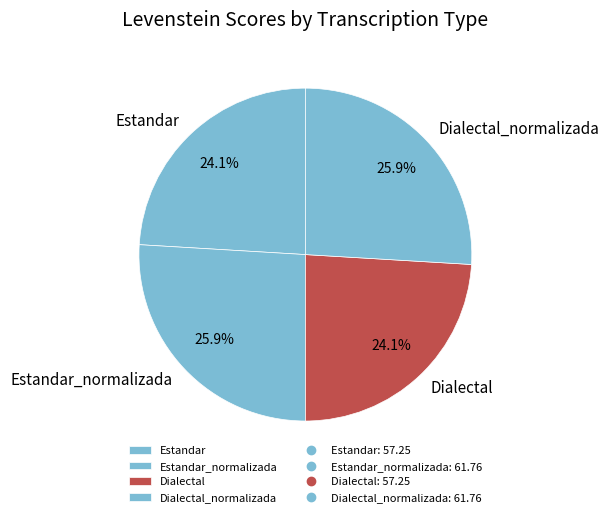

Between Dialectal and Dialectal_normalizada, which is larger?

Dialectal_normalizada